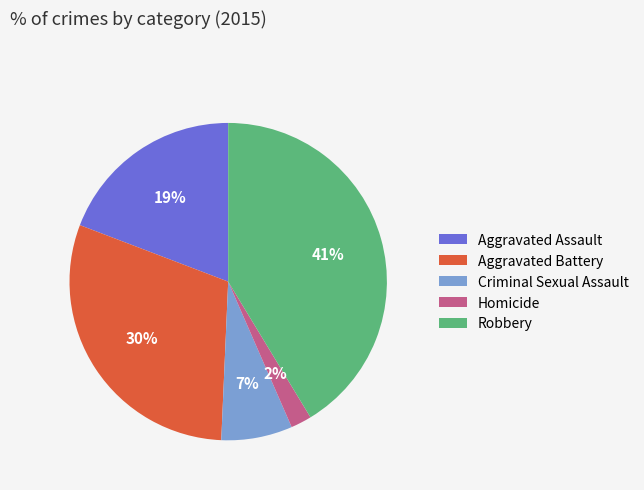

Between Aggravated Assault and Criminal Sexual Assault, which is larger?

Aggravated Assault